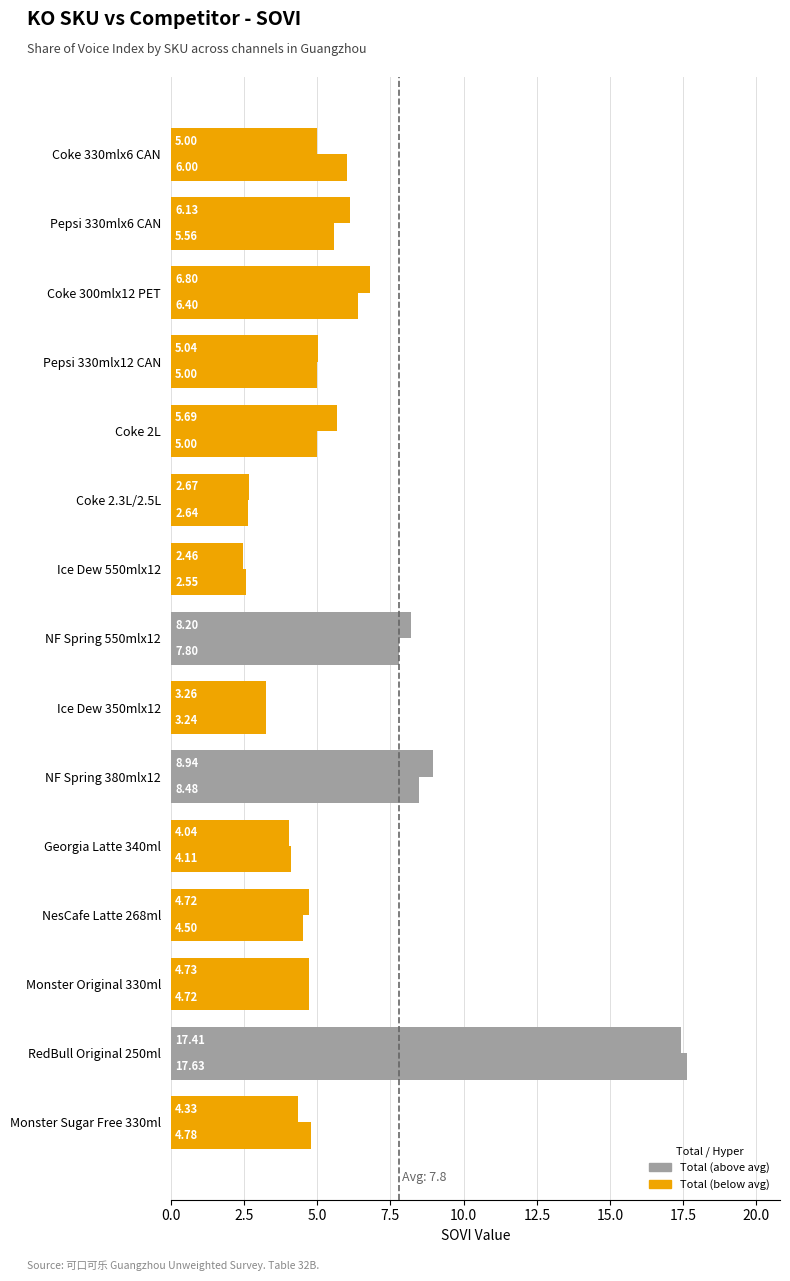

Count the number of data series in this chart.

2